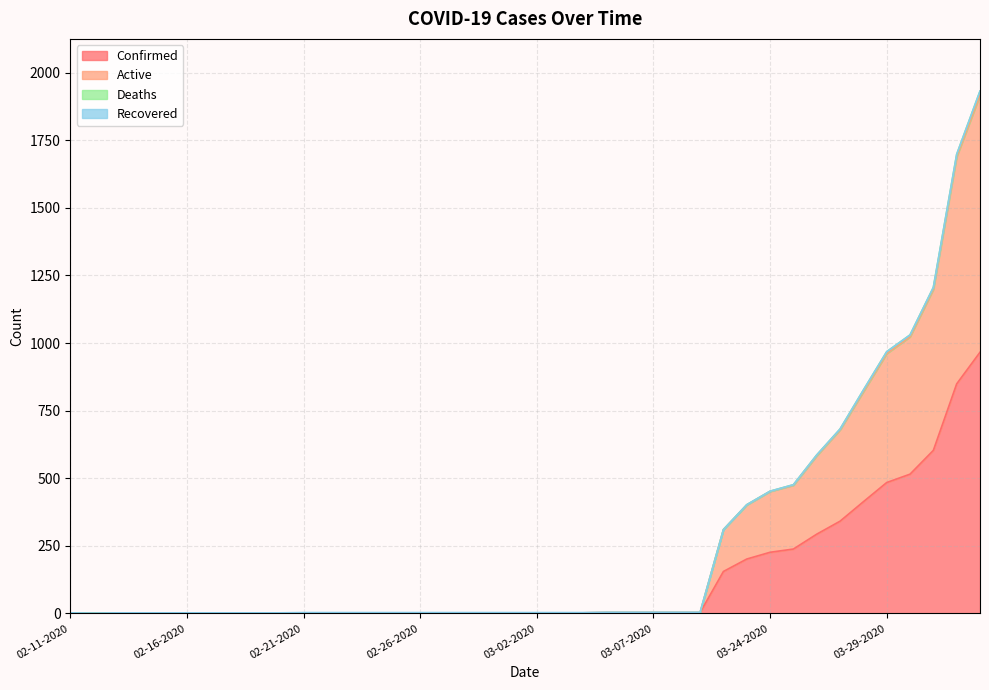

Does the chart have visible grid lines?

Yes